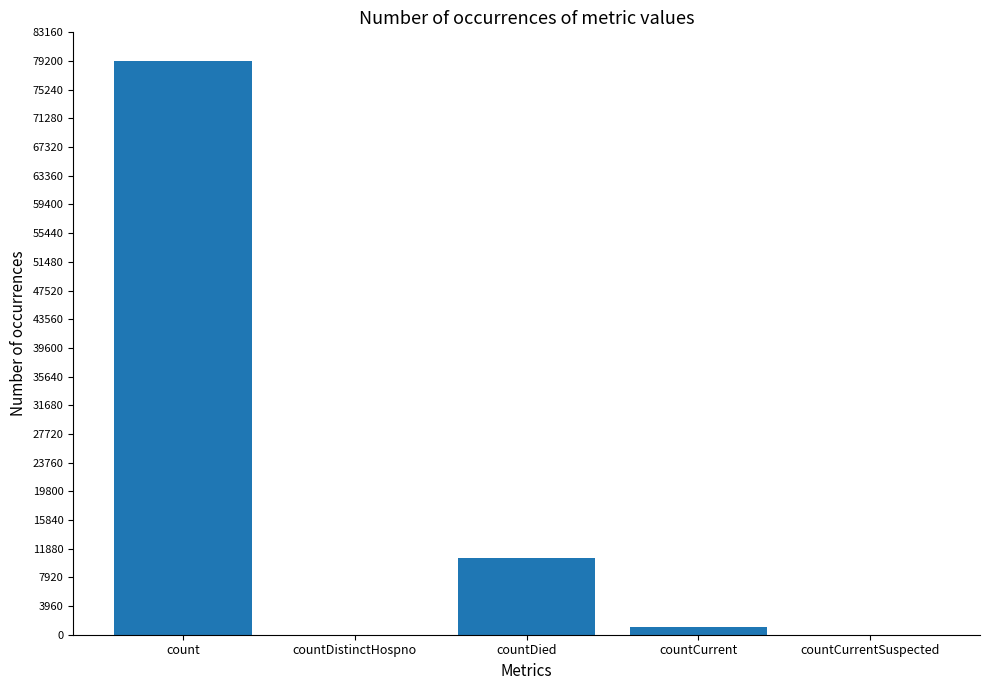

Reading right to left, list all the values displayed in this chart.

0	1027	10595	0	79206